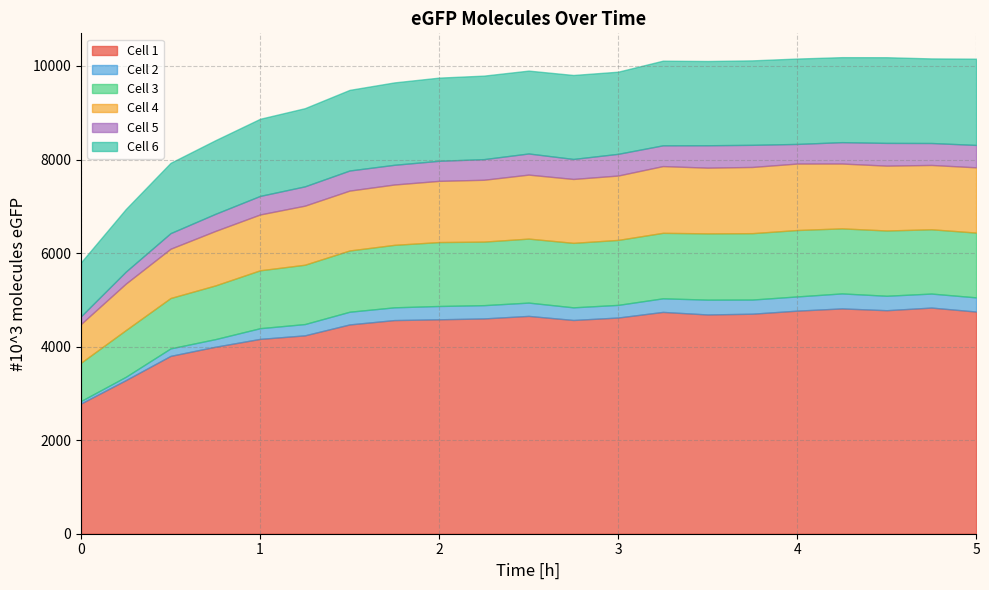

Rank the series at 1.75 from lowest to highest value.

Cell 2, Cell 5, Cell 4, Cell 3, Cell 6, Cell 1